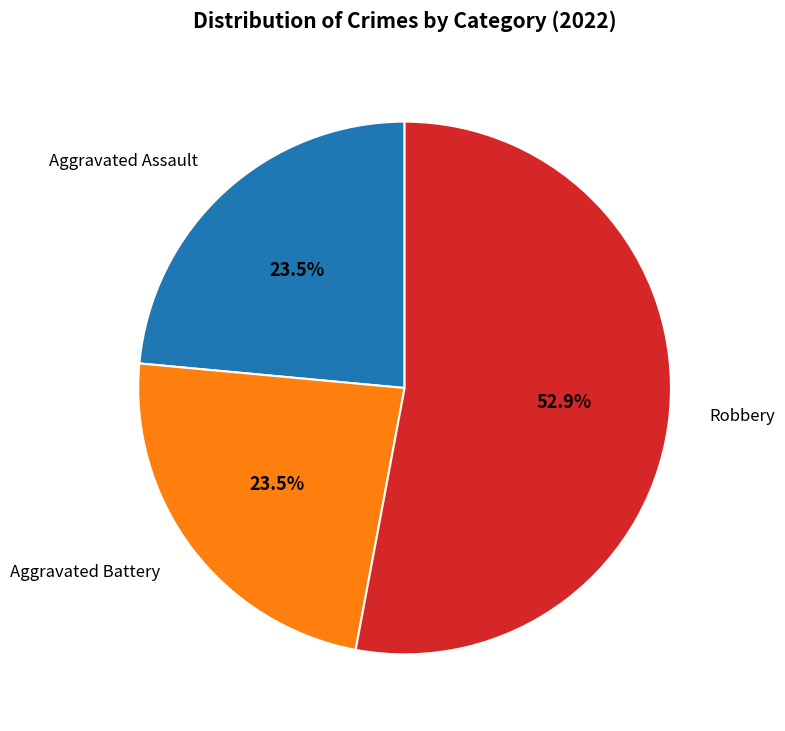

Does any single category account for the majority?

Yes